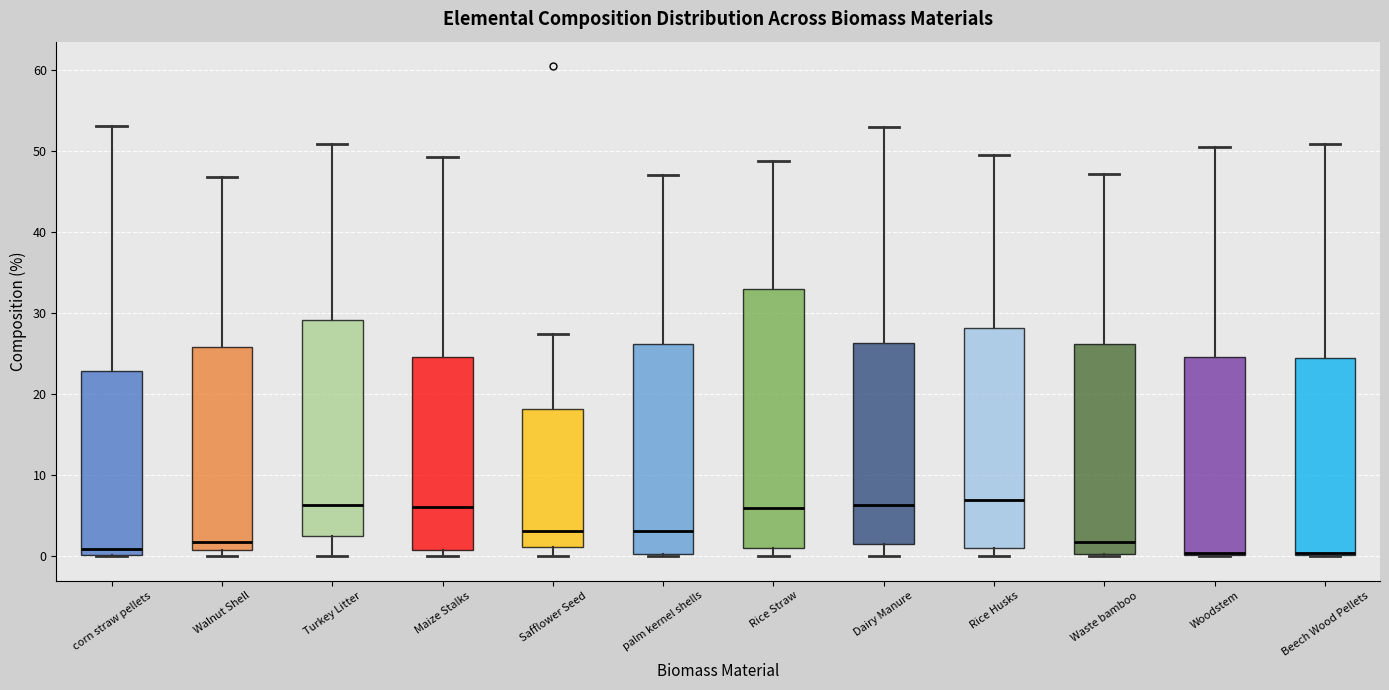

Reading left to right, read every box against the y-axis: the position of its median line, the range the box covers, and the ends of its whiskers. The values are not printed on the chart, so give them approximately, as read against the axis.

corn straw pellets: median 1, box 0 to 23, whiskers 0 to 53
Walnut Shell: median 2, box 1 to 26, whiskers 0 to 47
Turkey Litter: median 6, box 2 to 29, whiskers 0 to 51
Maize Stalks: median 6, box 1 to 25, whiskers 0 to 49
Safflower Seed: median 3, box 1 to 18, whiskers 0 to 27
palm kernel shells: median 3, box 0 to 26, whiskers 0 to 47
Rice Straw: median 6, box 1 to 33, whiskers 0 to 49
Dairy Manure: median 6, box 1 to 26, whiskers 0 to 53
Rice Husks: median 7, box 1 to 28, whiskers 0 to 49
Waste bamboo: median 2, box 0 to 26, whiskers 0 to 47
Woodstem: median 0 (just above the box's lower edge), box 0 to 25, whiskers 0 to 51
Beech Wood Pellets: median 0 (drawn on the box's lower edge), box 0 to 24, whiskers 0 to 51